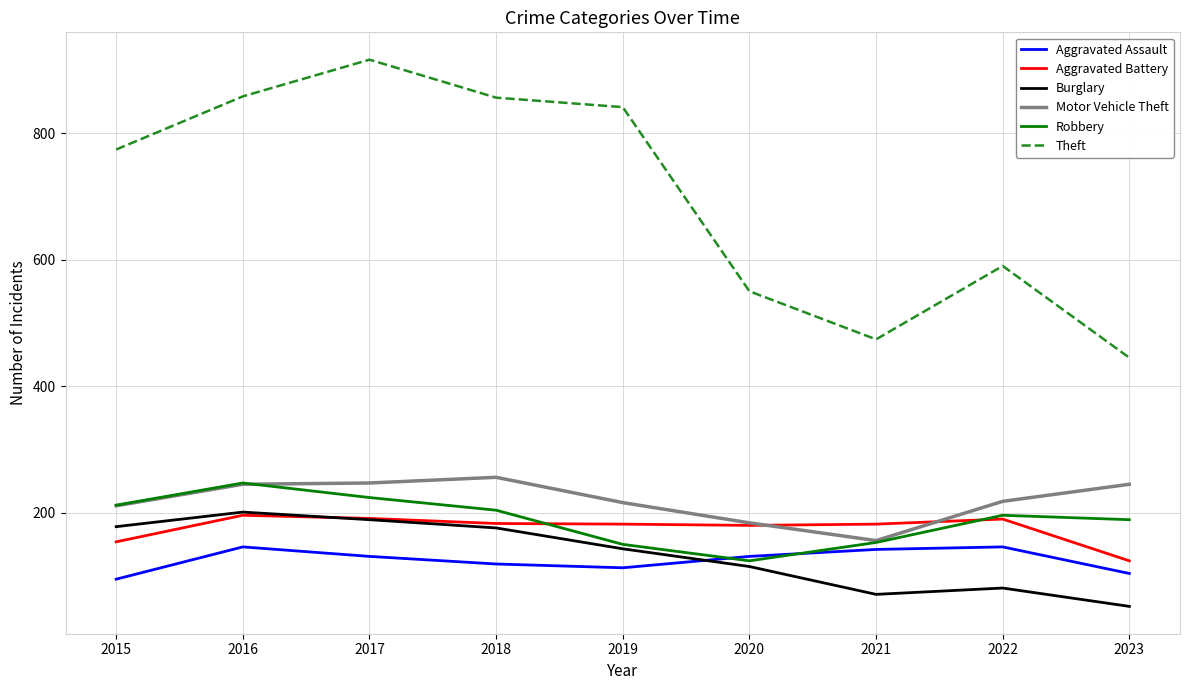

What is the lowest value of the Burglary series?

52